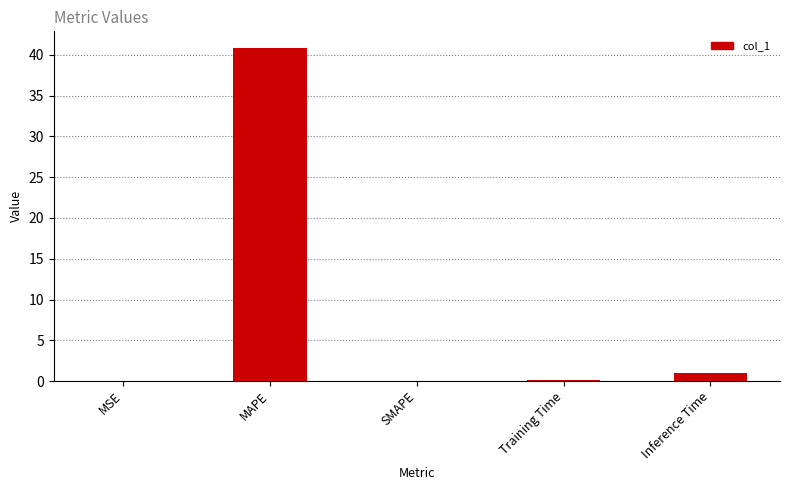

Which category has the highest value across all series?

MAPE